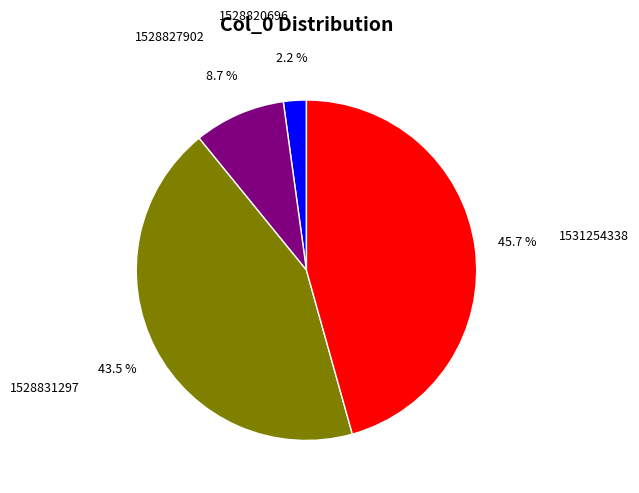

Which category has the biggest portion of the pie?

1531254338